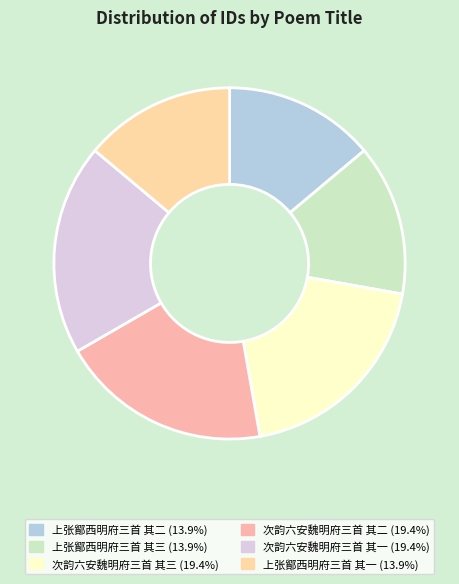

The 次韵六安魏明府三首 其一 slice represents 19% of the pie. True or false?

True